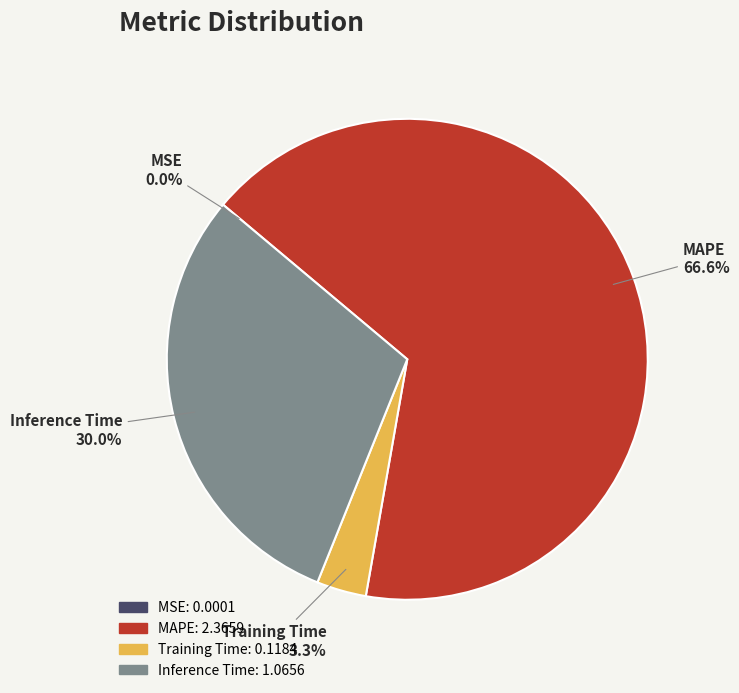

To the nearest percent, what is the difference between the Inference Time and MAPE slice percentages?

37%